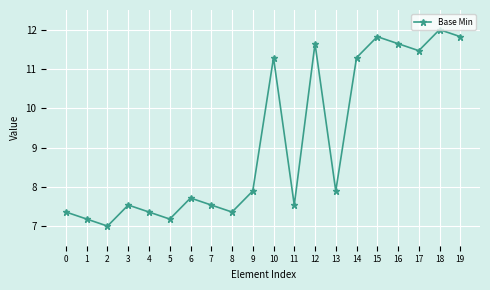

What is the difference between the maximum and second lowest values?

4.8